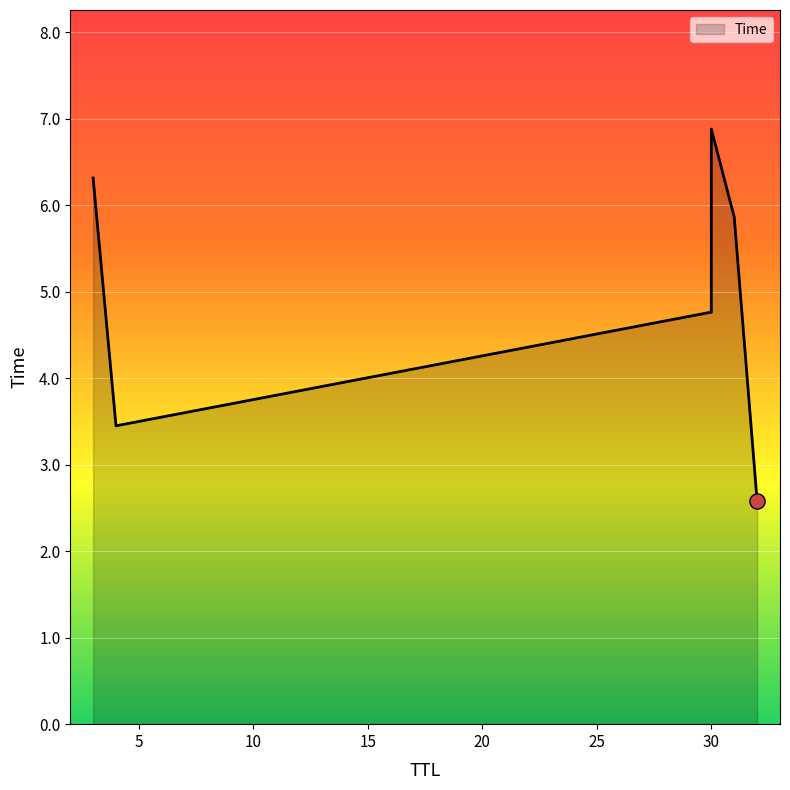

Approximately how many times larger is the value at 32 compared to 3?

0.4